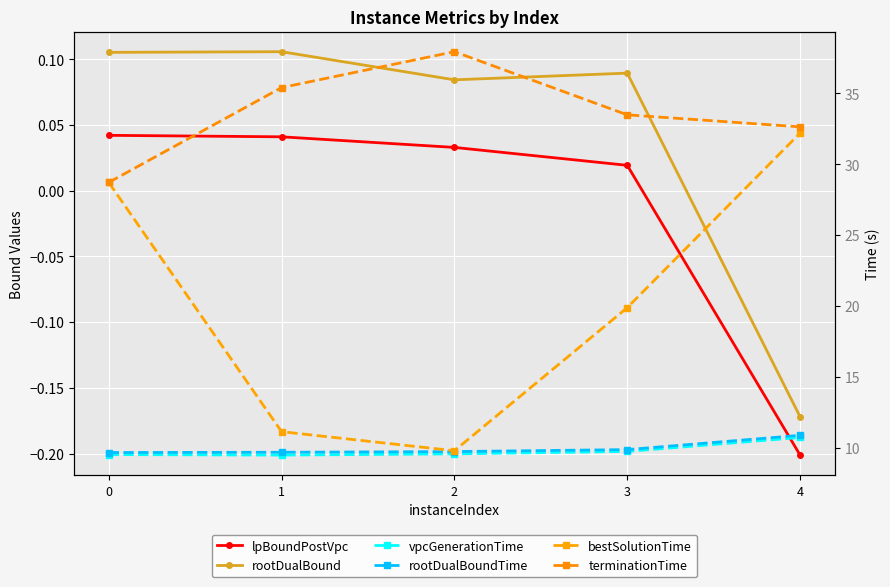

In terminationTime, how many points are higher than both neighbors (excluding endpoints)?

1